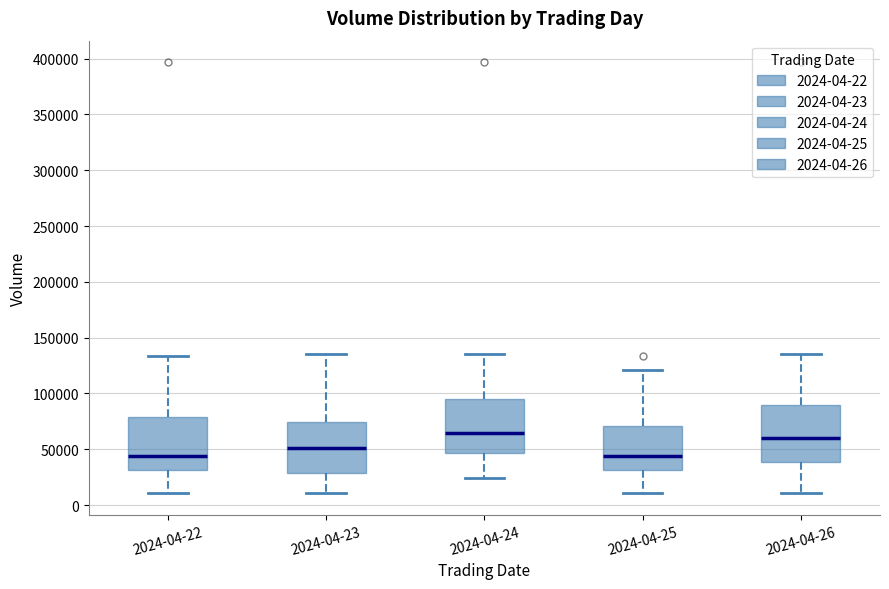

Where does the median line of the box for 2024-04-24 sit on the y-axis? The values are not printed on the chart, so give them approximately, as read against the axis.

65000